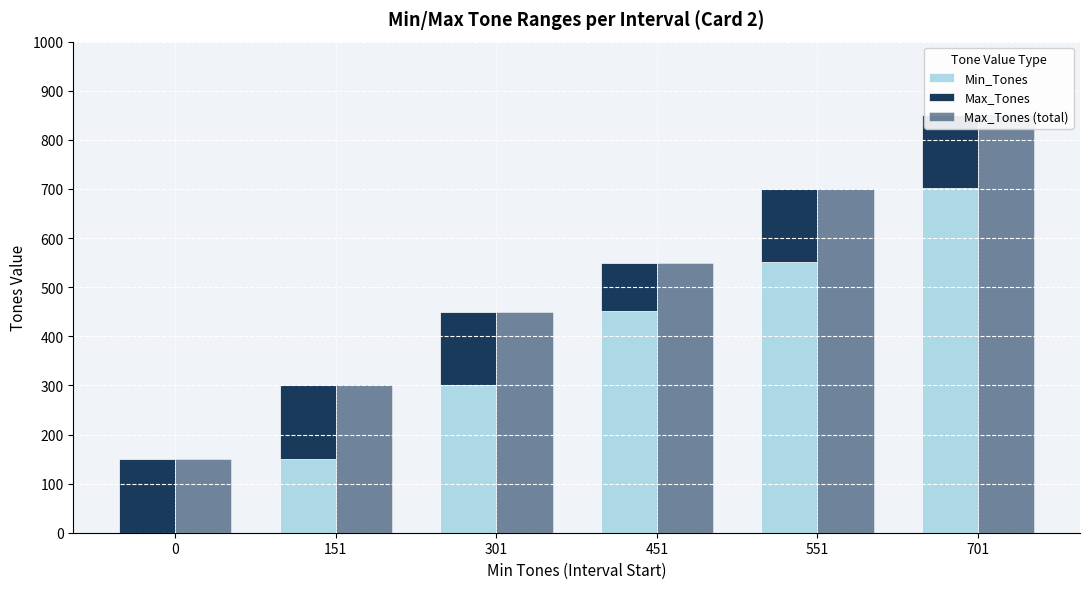

Rank the series at 151 from lowest to highest value.

Max_Tones, Min_Tones, Max_Tones (total)